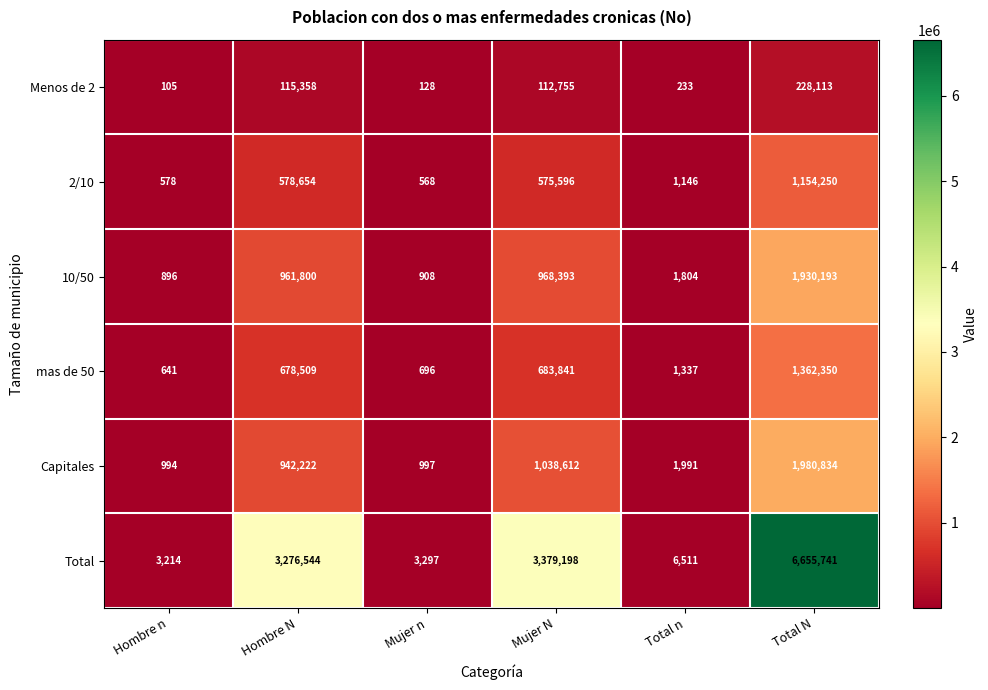

What is the difference between the second highest and second lowest values in the Total series?

3375901